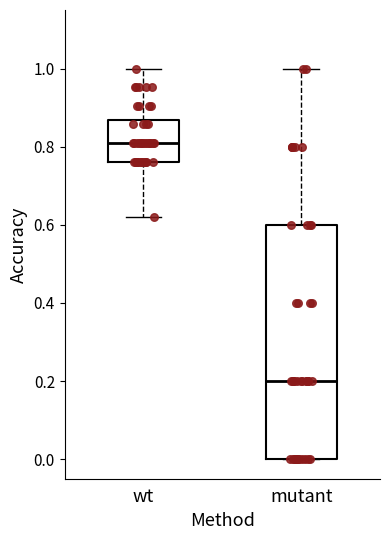

Where is the lower edge of the box for wt on the y-axis? The values are not printed on the chart, so give them approximately, as read against the axis.

0.76